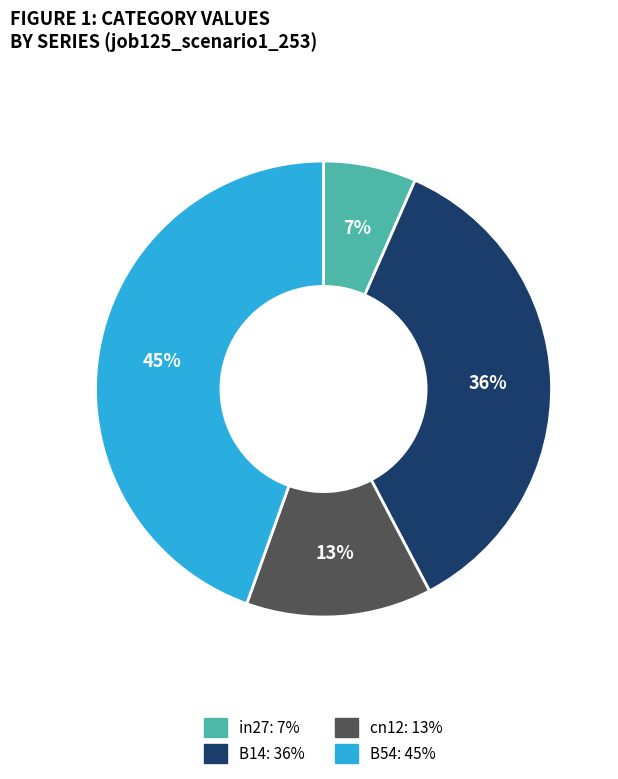

Is there any slice that represents more than half of the pie?

No